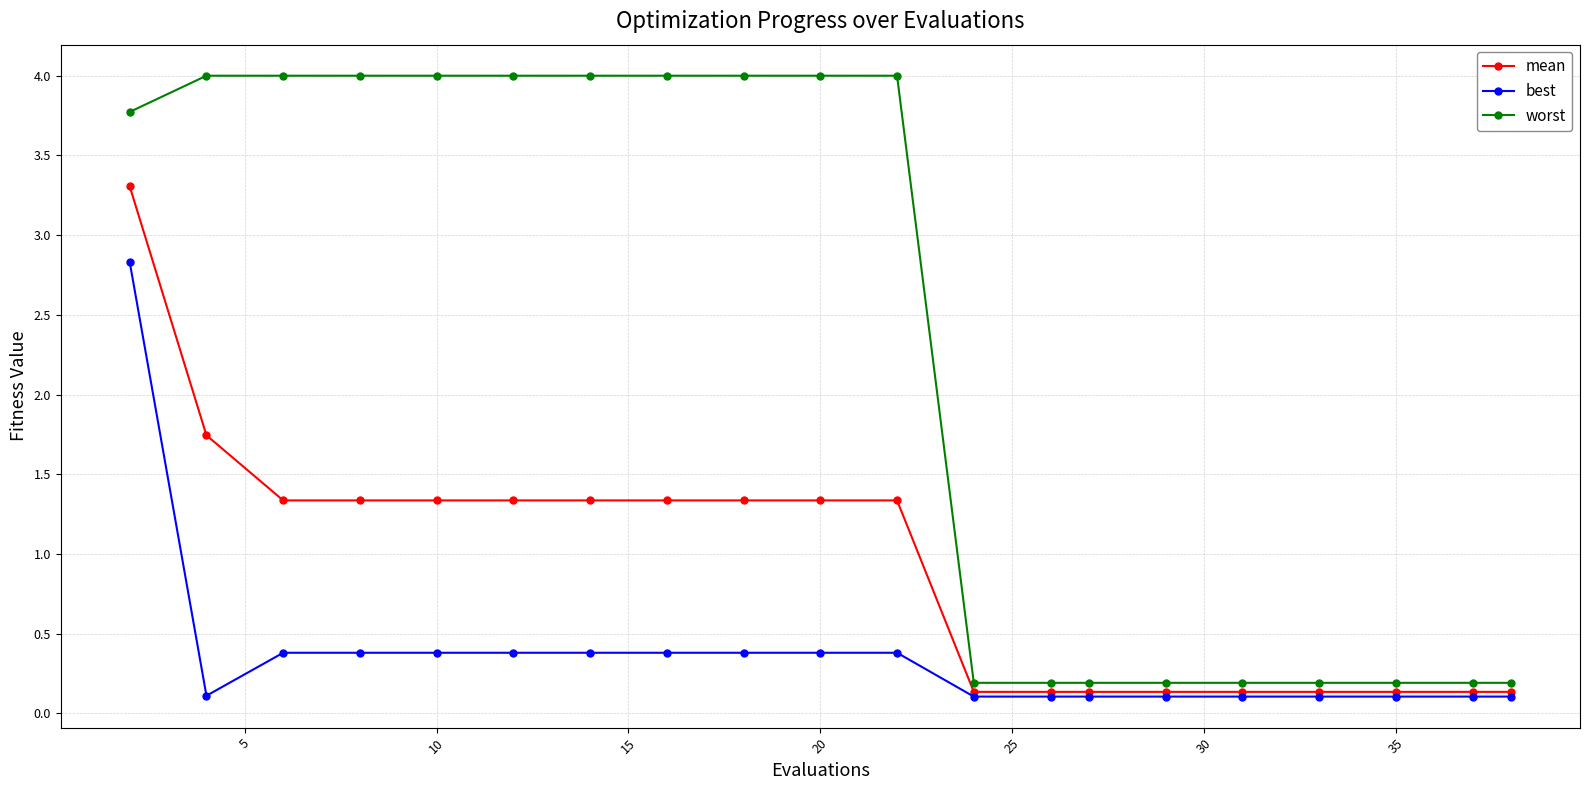

Count the number of categories in the chart.

20